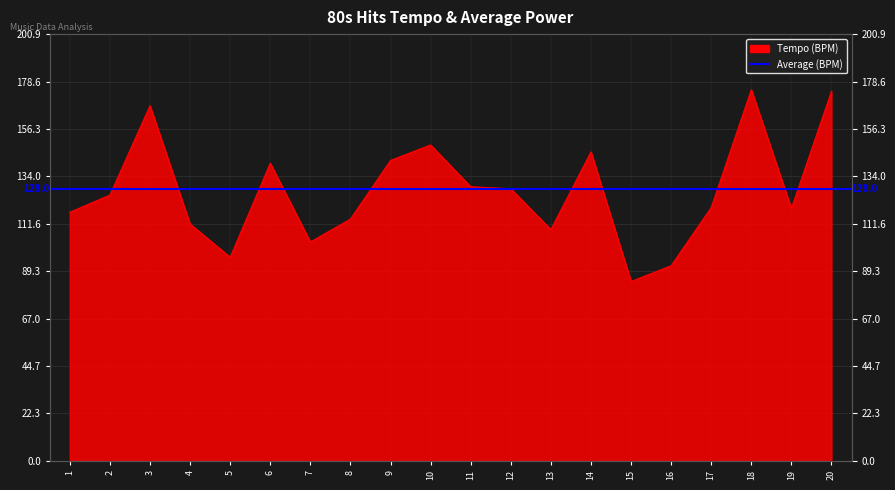

What is the value of the 3rd point from the left?

167.2